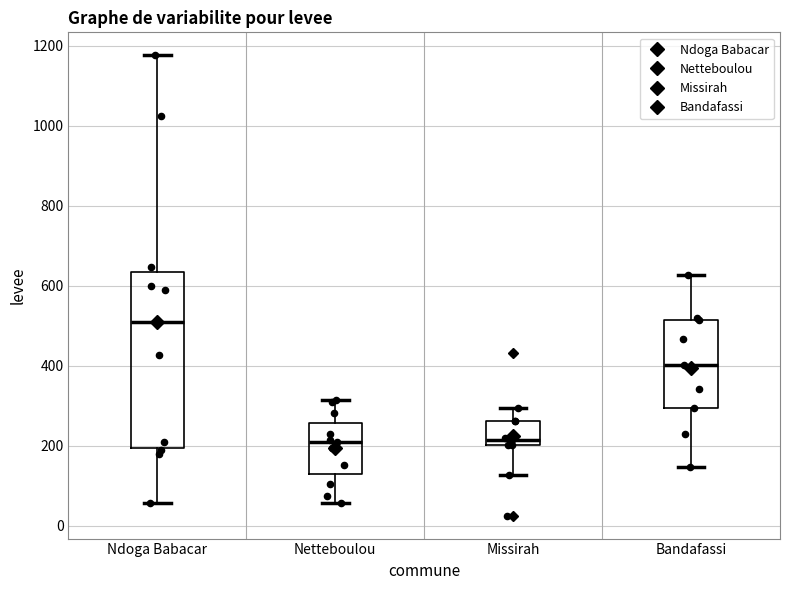

Reading left to right, read every box against the y-axis: the position of its median line, the range the box covers, and the ends of its whiskers. The values are not printed on the chart, so give them approximately, as read against the axis.

Ndoga Babacar: median 500, box 200 to 640, whiskers 60 to 1180
Netteboulou: median 220, box 120 to 260, whiskers 60 to 320
Missirah: median 220, box 200 to 260, whiskers 120 to 300
Bandafassi: median 400, box 300 to 520, whiskers 140 to 620